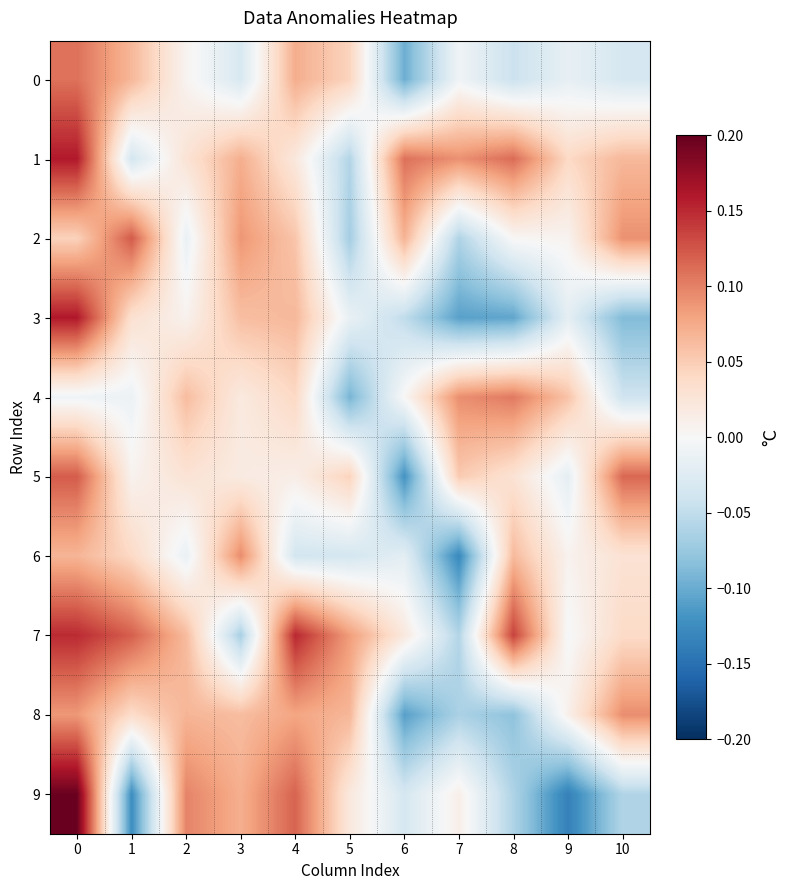

Count the number of categories in the chart.

11